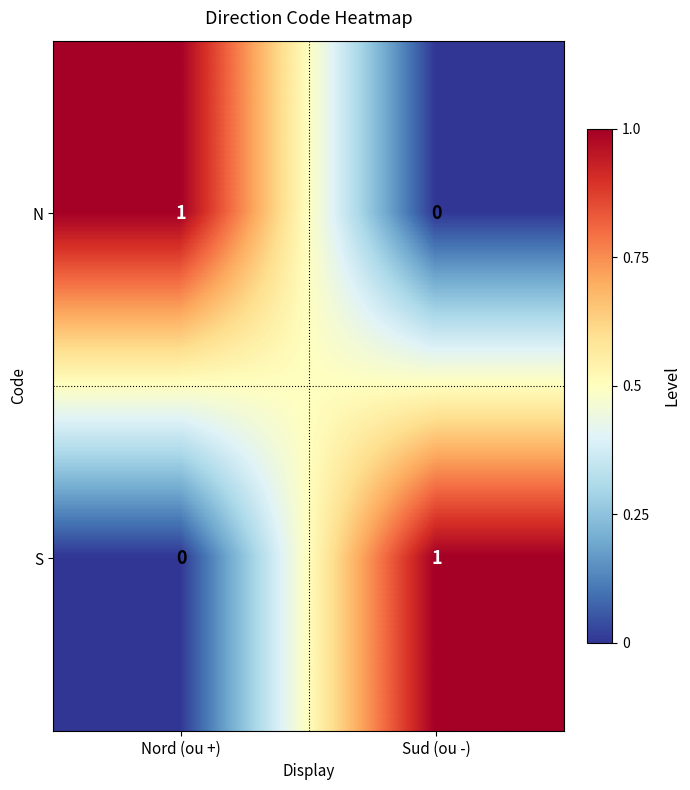

The S series shows 1 at Nord (ou +). True or false?

False